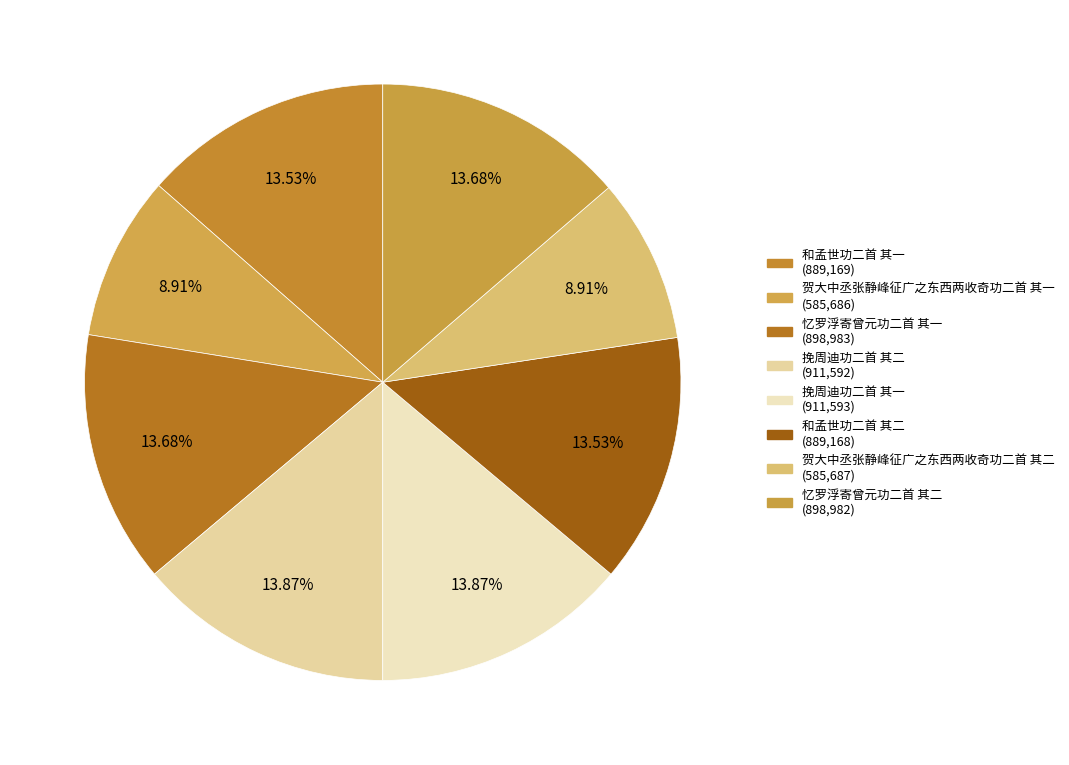

Count the number of slices in the pie.

8